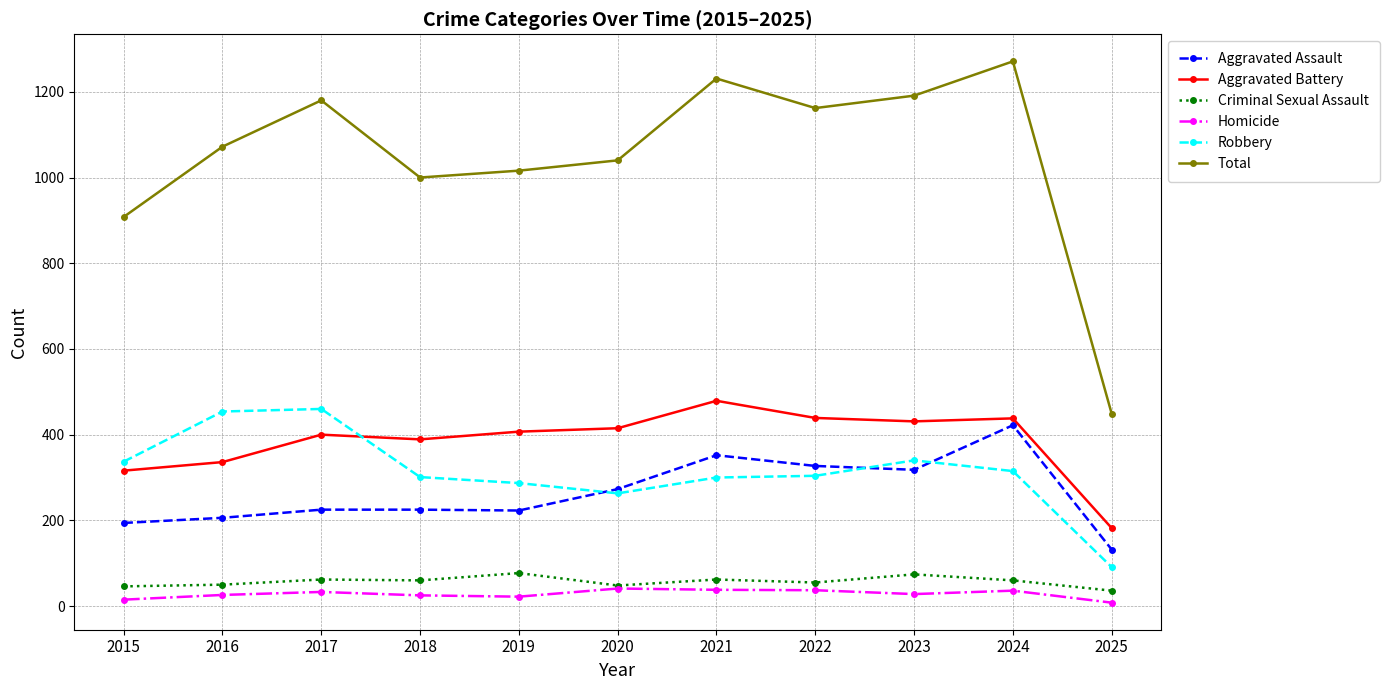

What is the value of the Criminal Sexual Assault point at the 7th from the left?

62